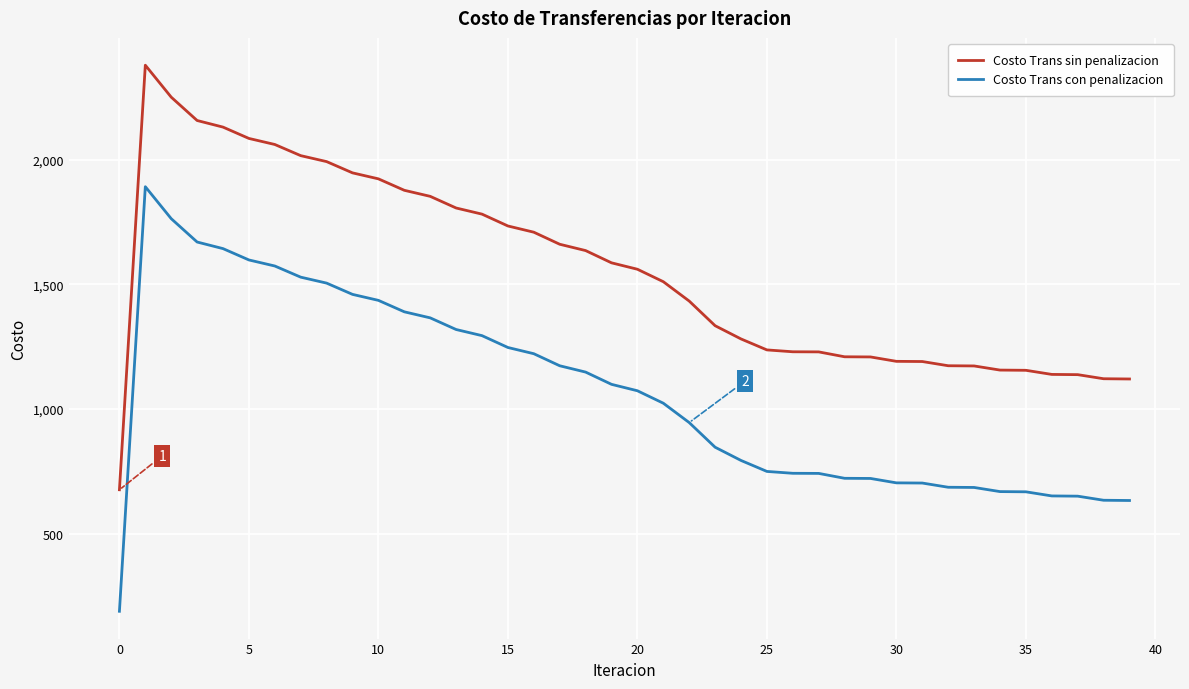

What are all the series names shown in the legend?

Costo Trans sin penalizacion, Costo Trans con penalizacion